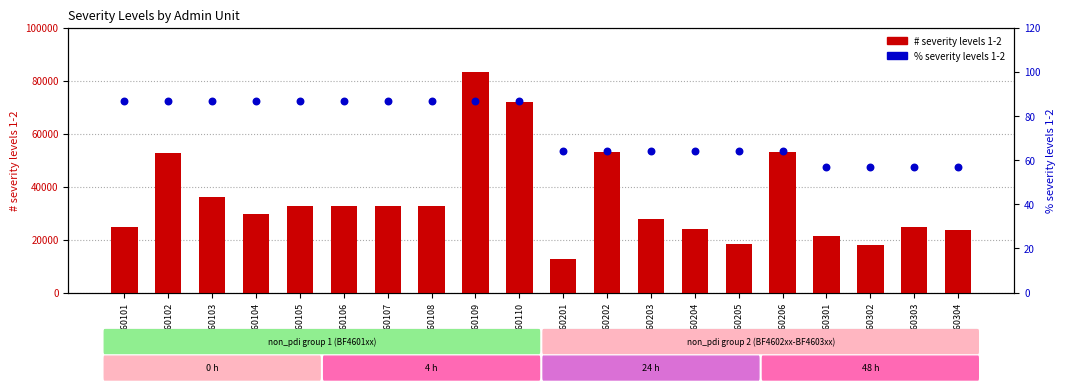

Which series has the largest total across all categories?

# severity levels 1-2